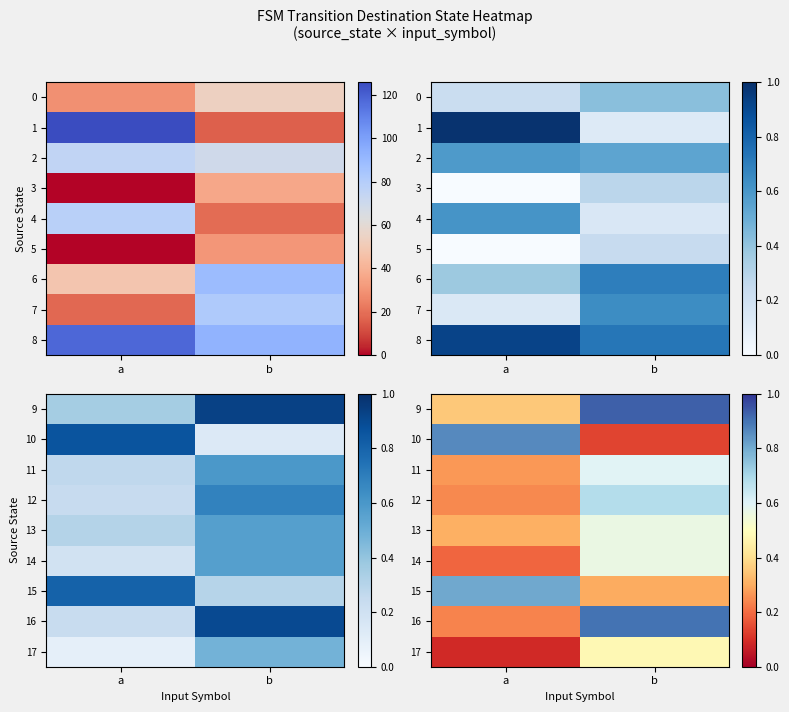

Count the 15 values in the range 0 to 1.

2